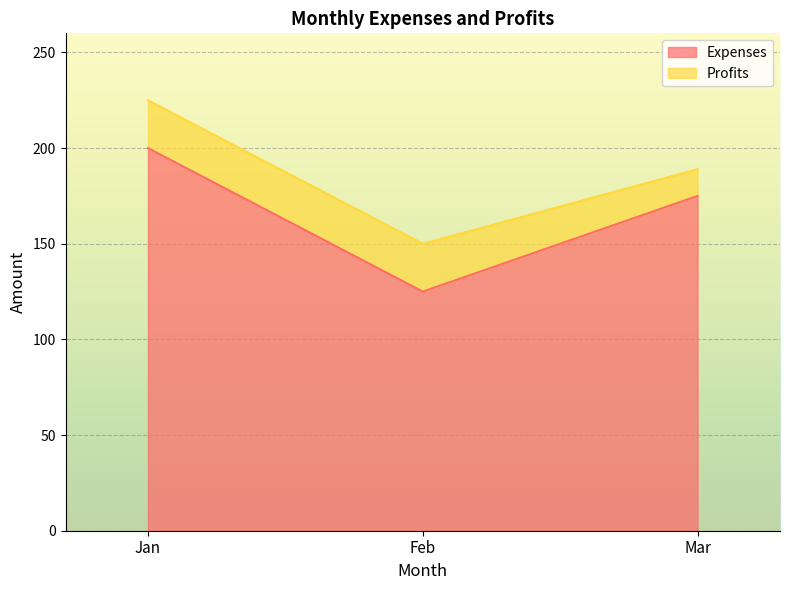

Is it true that the value at Feb is 125?

True